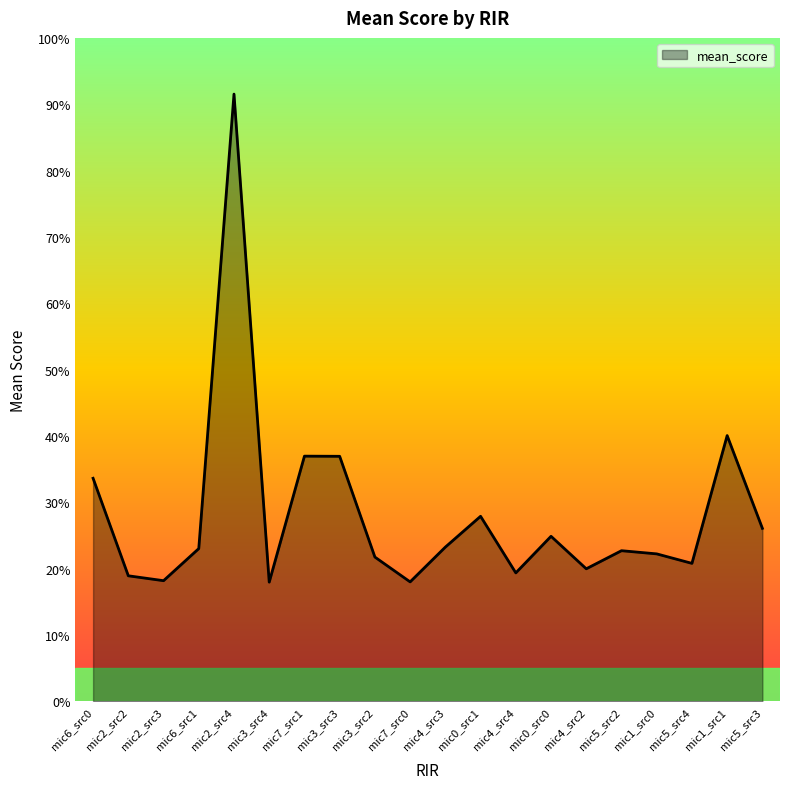

What is the difference between the maximum and minimum values?

73.6